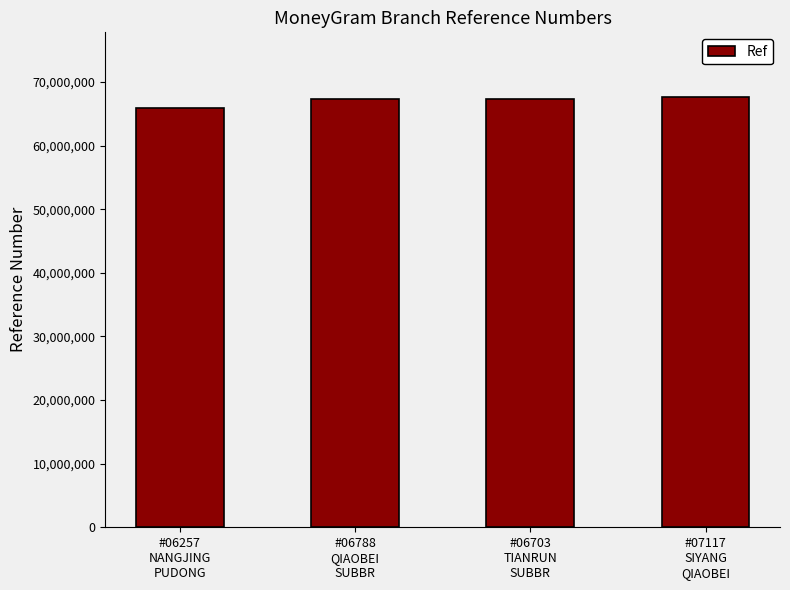

Are the bars grouped side by side (vs. stacked)?

No